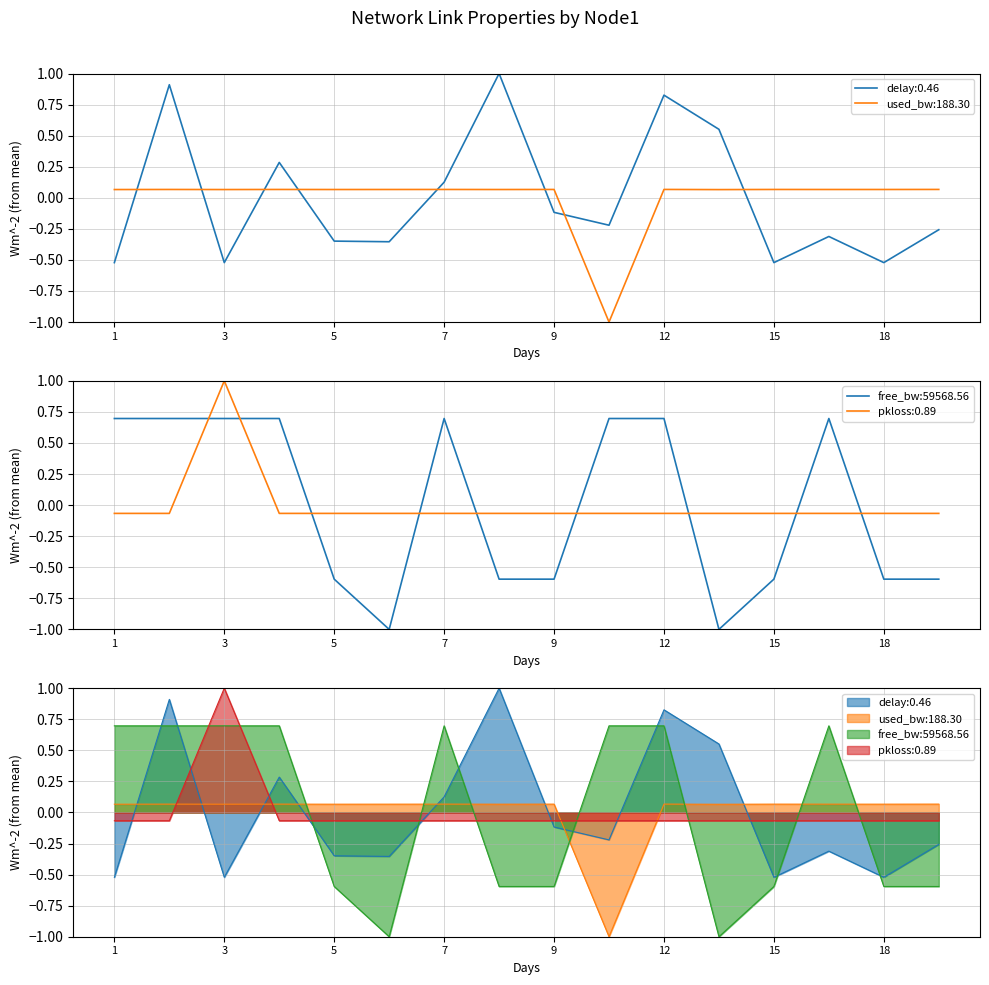

At how many categories does at least one series exceed 0?

16